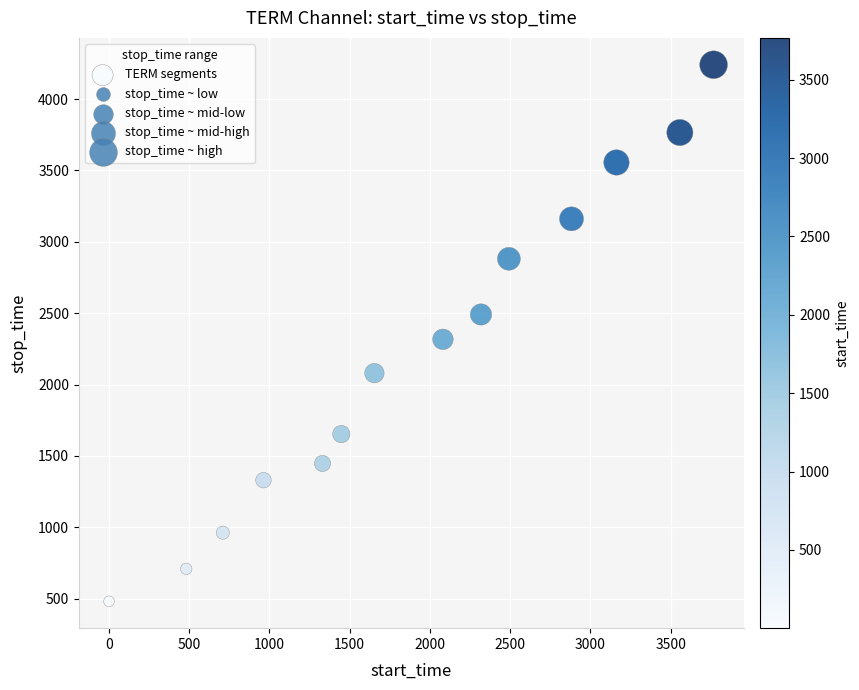

What Y value in the scatter plot is closest to 2361?

2317